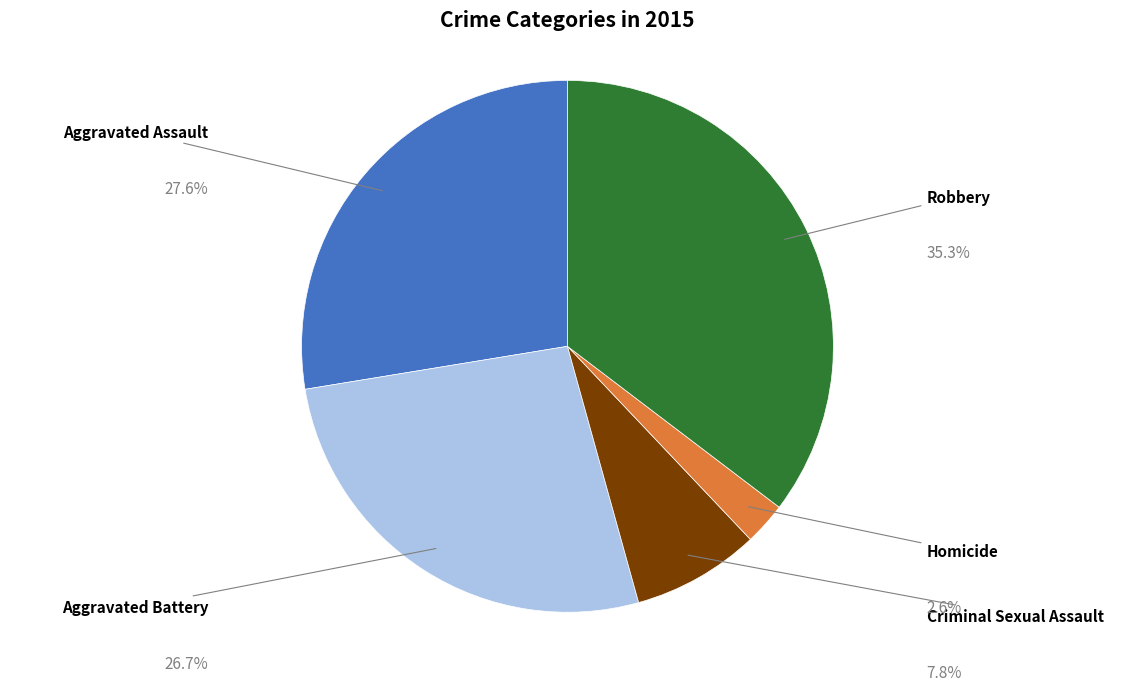

Is there any slice that represents more than half of the pie?

No